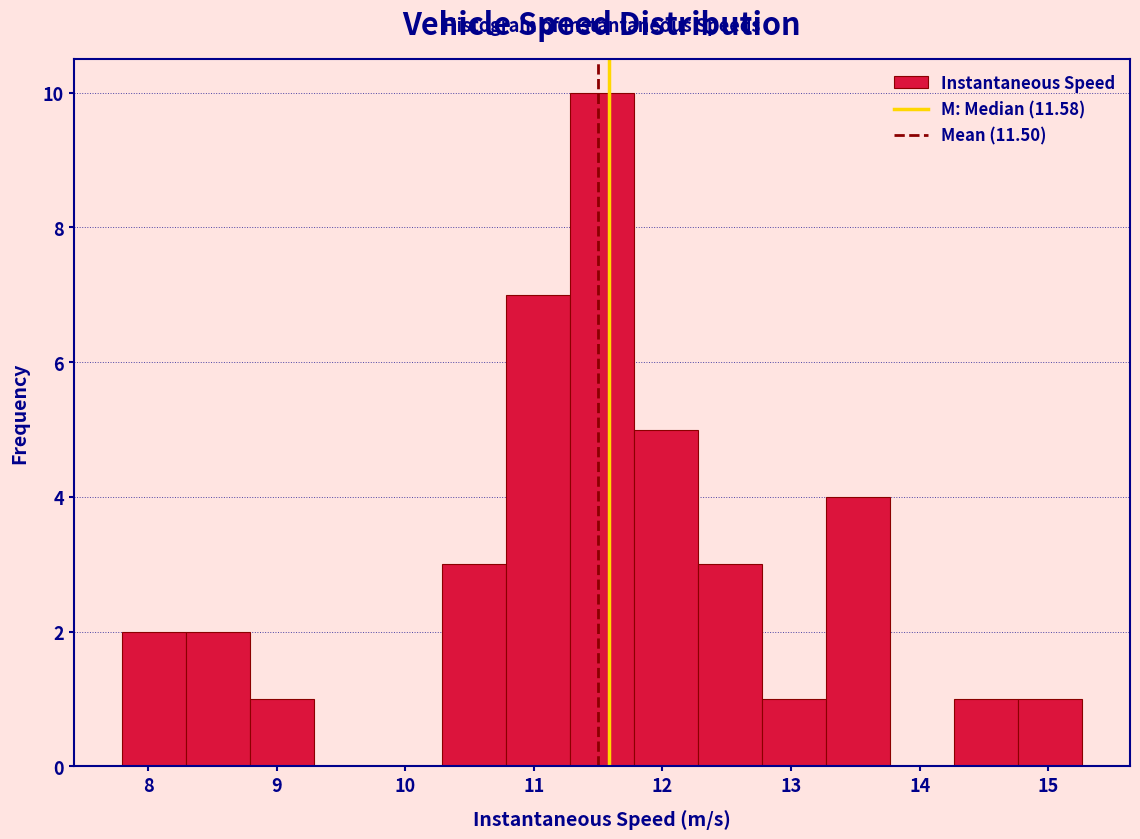

How tall is the bar that spans 13.3 to 13.8 on the x-axis? Neither the bar edges nor the heights are printed on the chart, so give them approximately, as read against the axes.

4